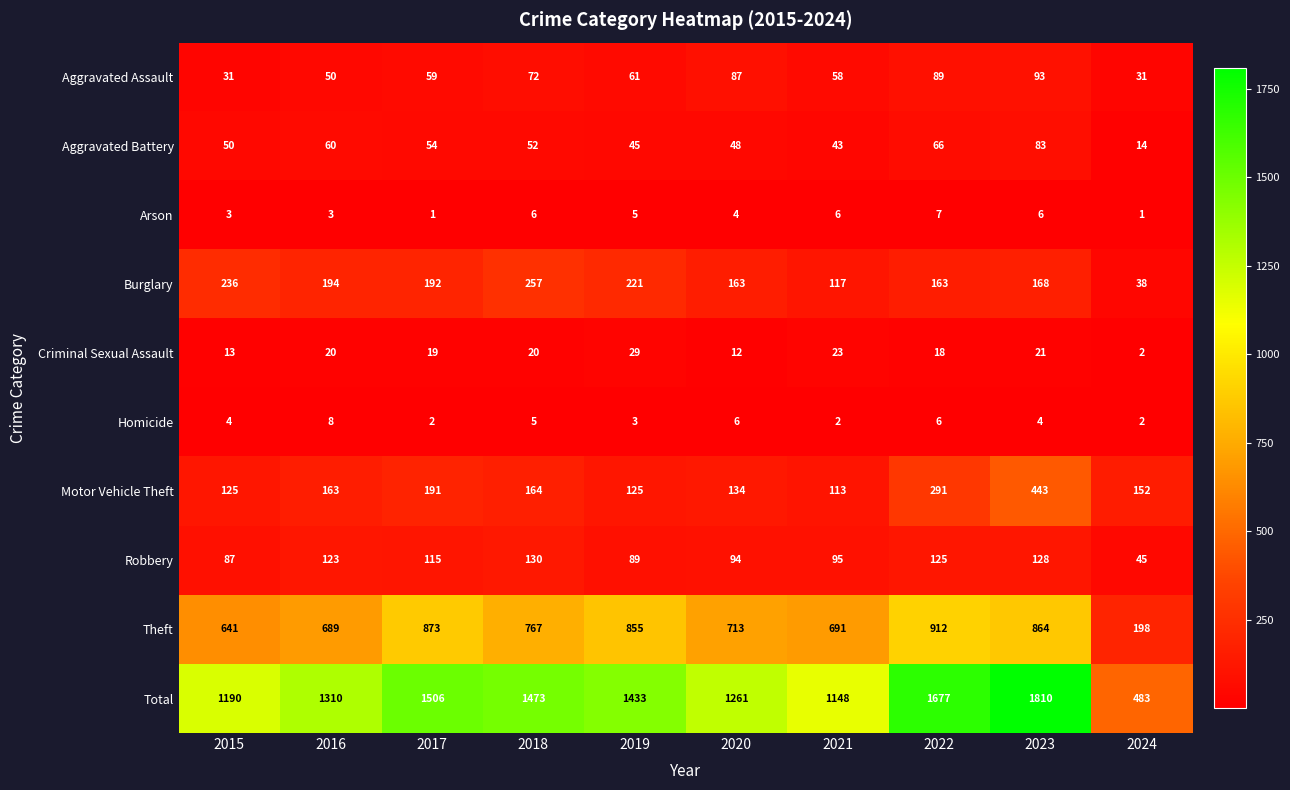

Rank the series at 2020 from highest to lowest value.

Total, Theft, Burglary, Motor Vehicle Theft, Robbery, Aggravated Assault, Aggravated Battery, Criminal Sexual Assault, Homicide, Arson